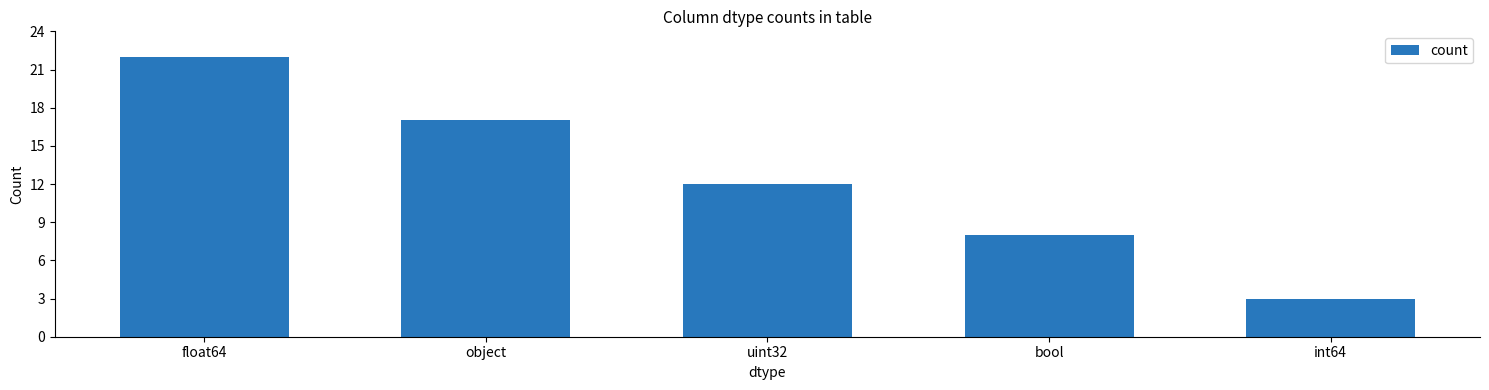

What position from the right is int64?

1